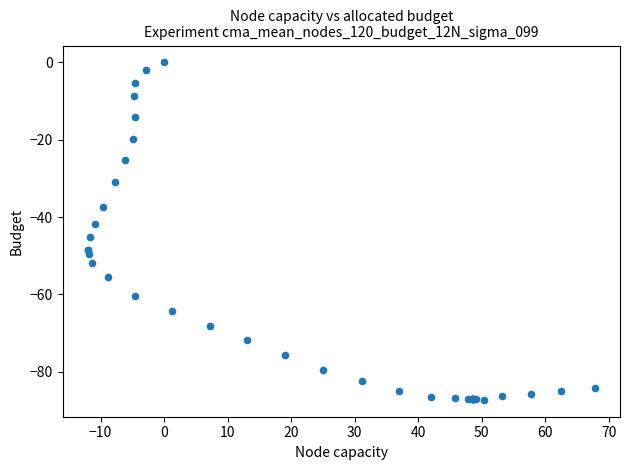

What Y value in the scatter plot is closest to -43?

-41.9